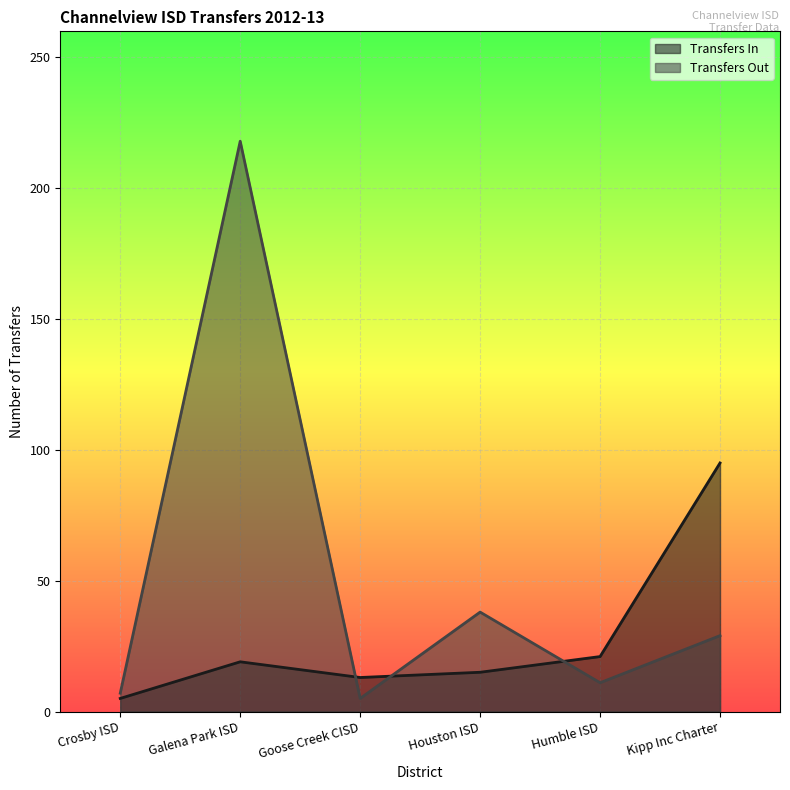

Which label corresponds to the smallest value in the chart?

Crosby ISD